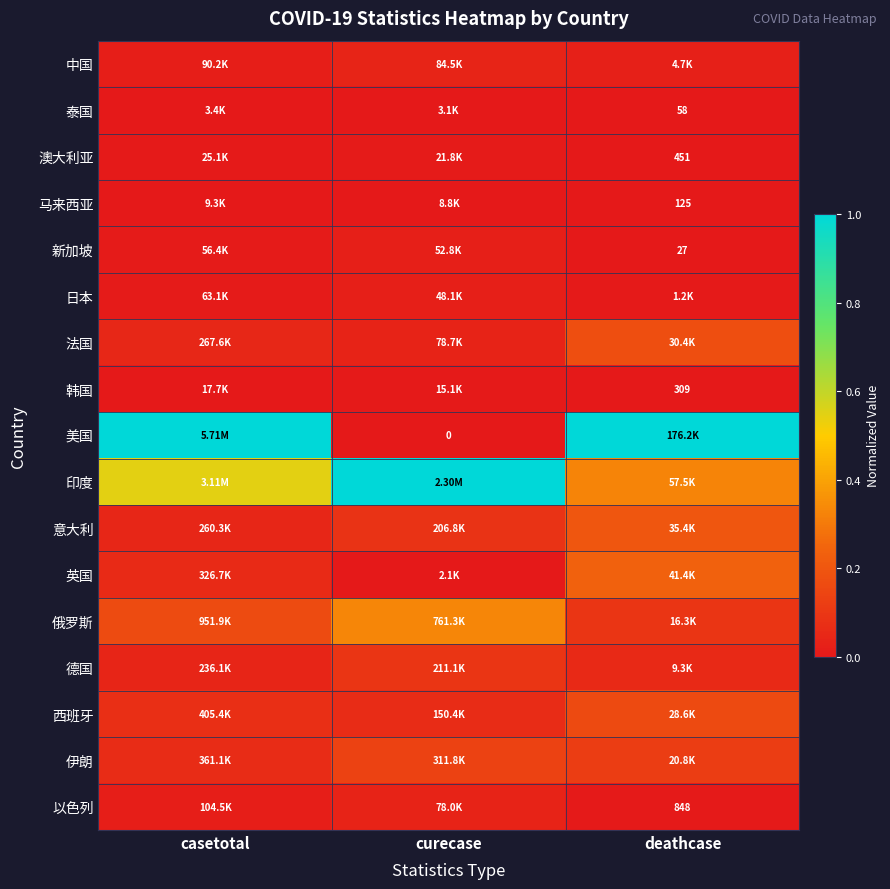

What is the difference between the maximum and minimum values in the 法国 series?

0.1